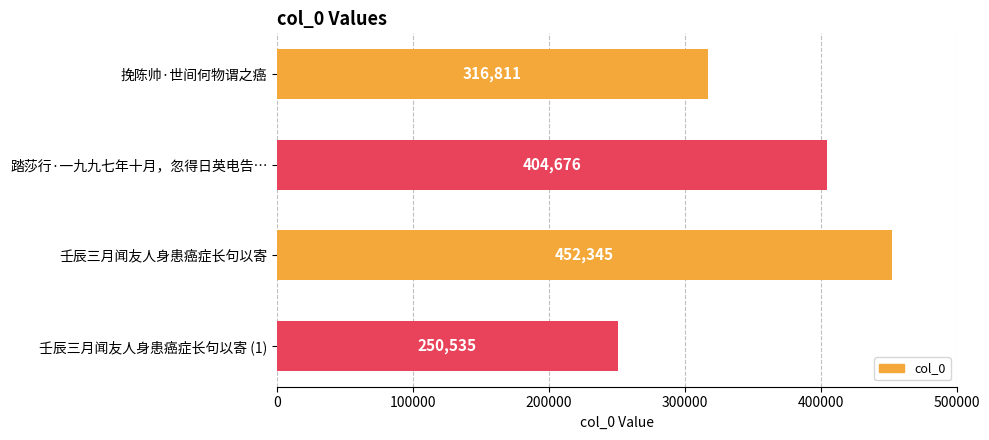

List the labels in order of value, largest first.

壬辰三月闻友人身患癌症长句以寄, 踏莎行·一九九七年十月，忽得日英电告…, 挽陈帅·世间何物谓之癌, 壬辰三月闻友人身患癌症长句以寄 (1)